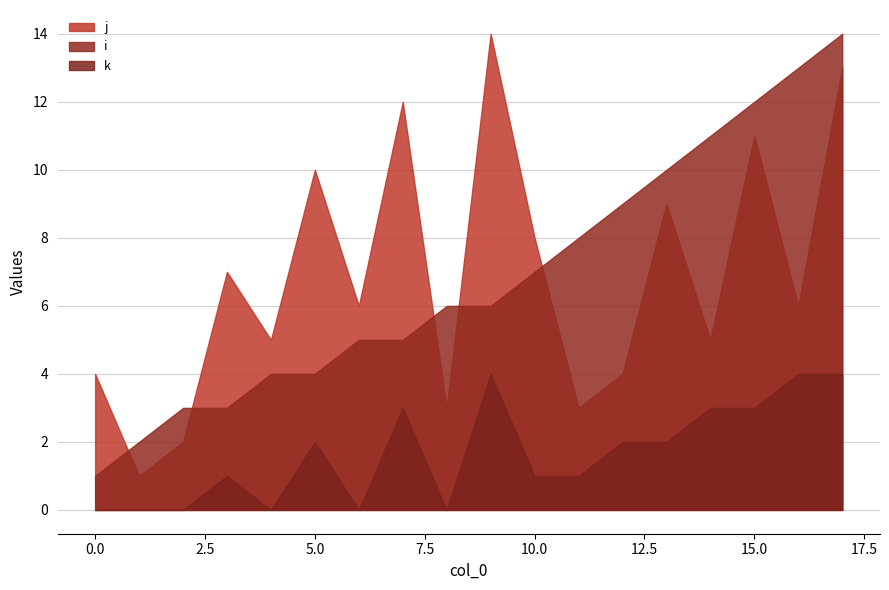

What is the minimum value for i?

1